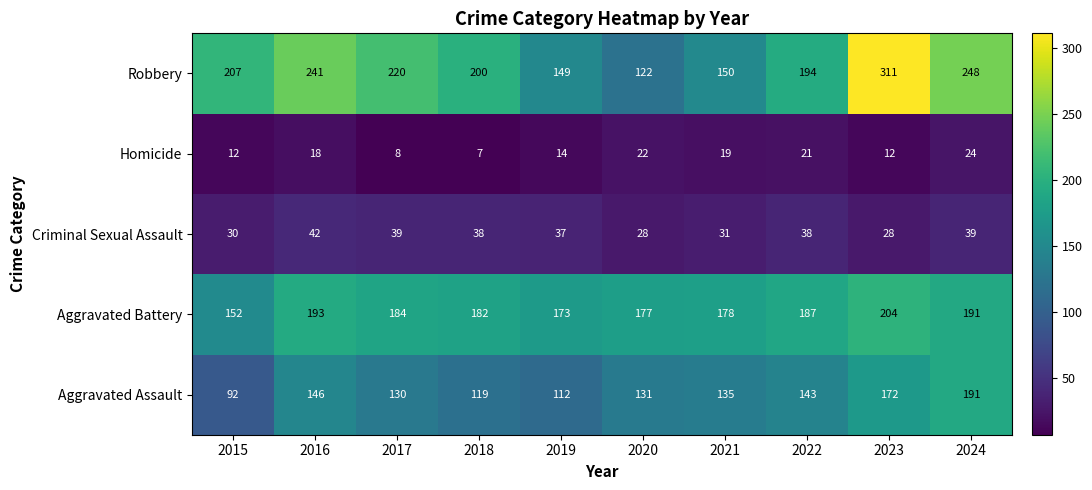

Count the number of categories in the chart.

10